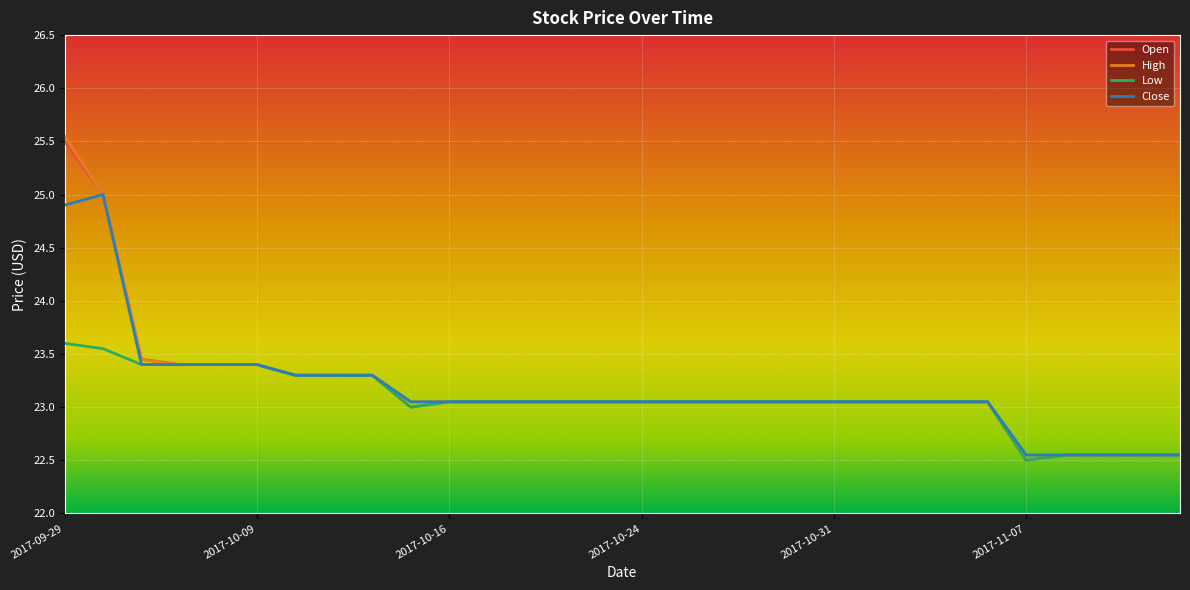

What is the minimum value for Low?

22.5